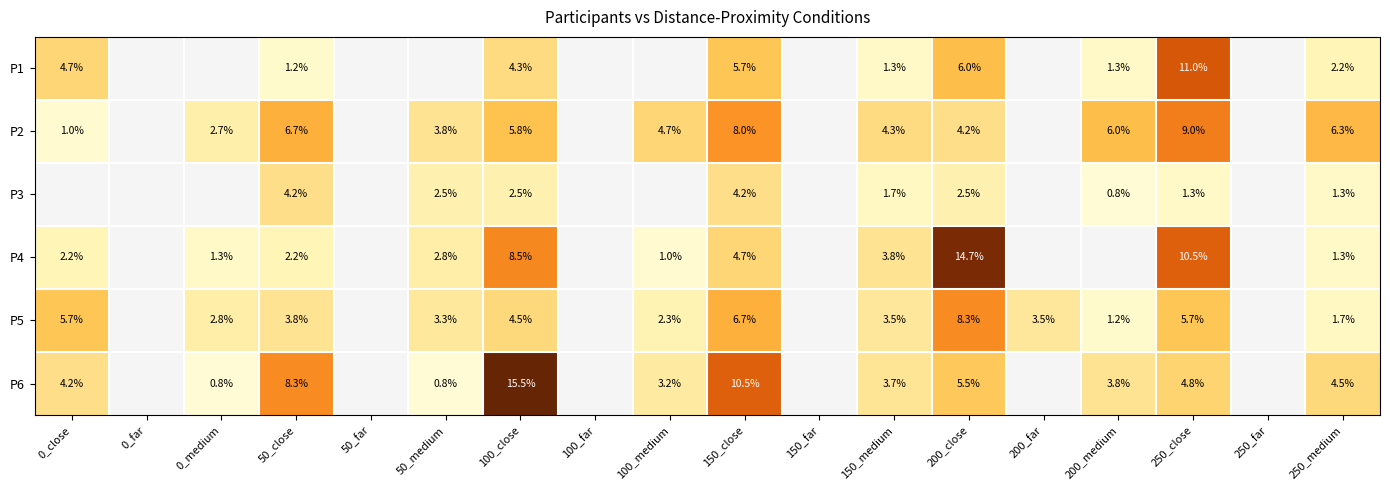

Which series changed the most between 50_close and 200_far?

P6